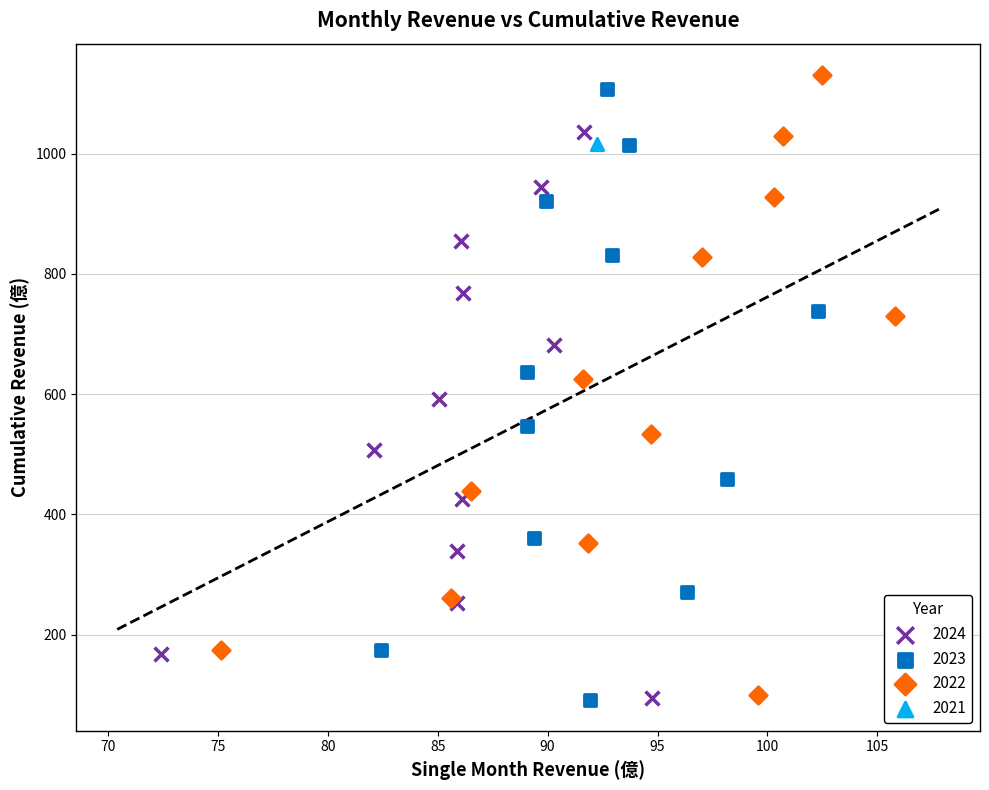

What are all the series names shown in the legend?

2024, 2023, 2022, 2021